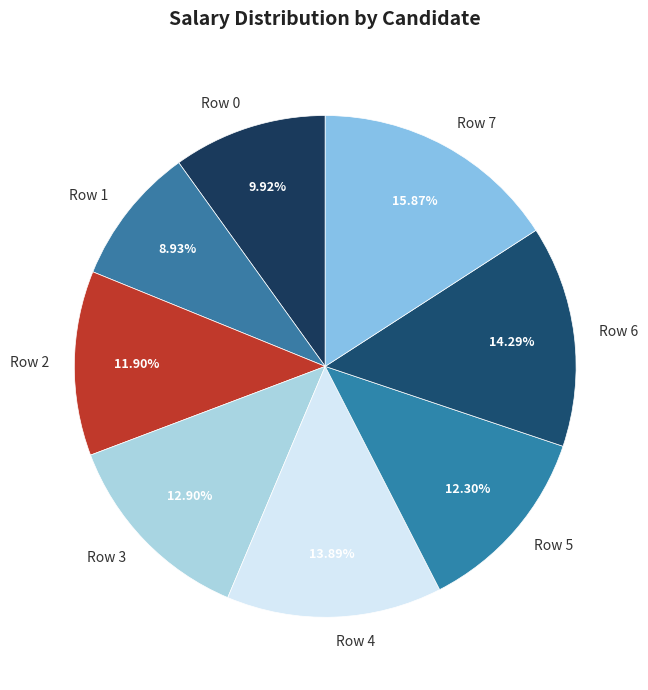

Which slice is the largest?

Row 7